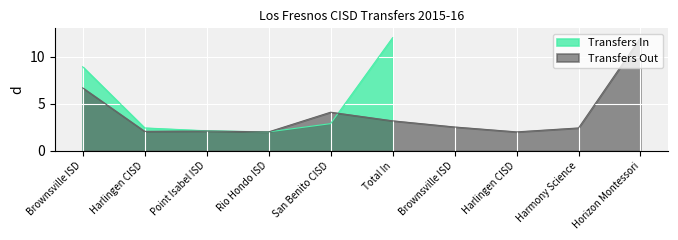

Which label corresponds to the smallest value in the chart?

Rio Hondo ISD